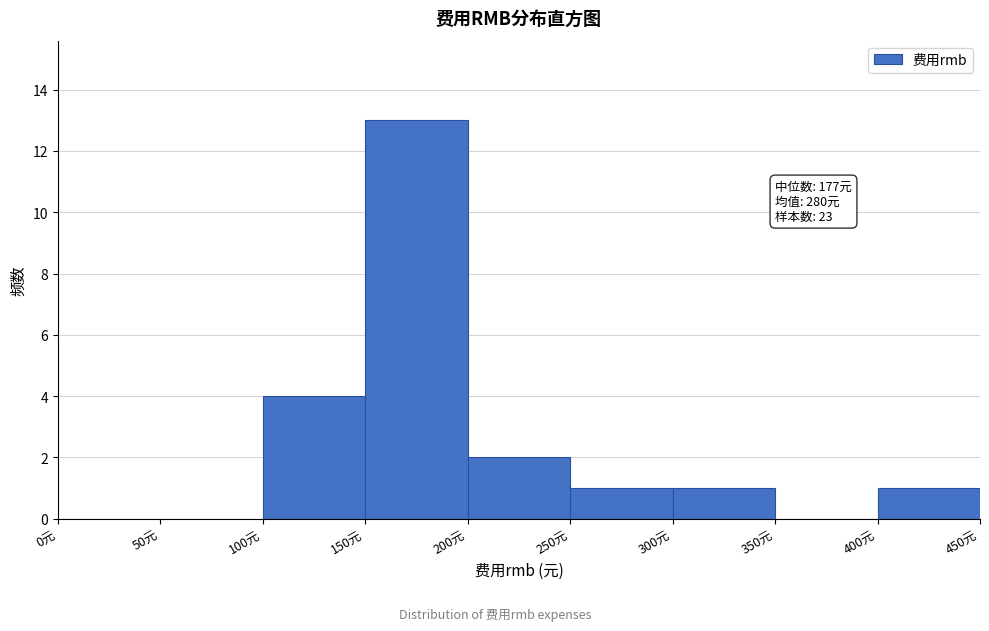

Which range on the x-axis has the tallest bar?

150 to 200